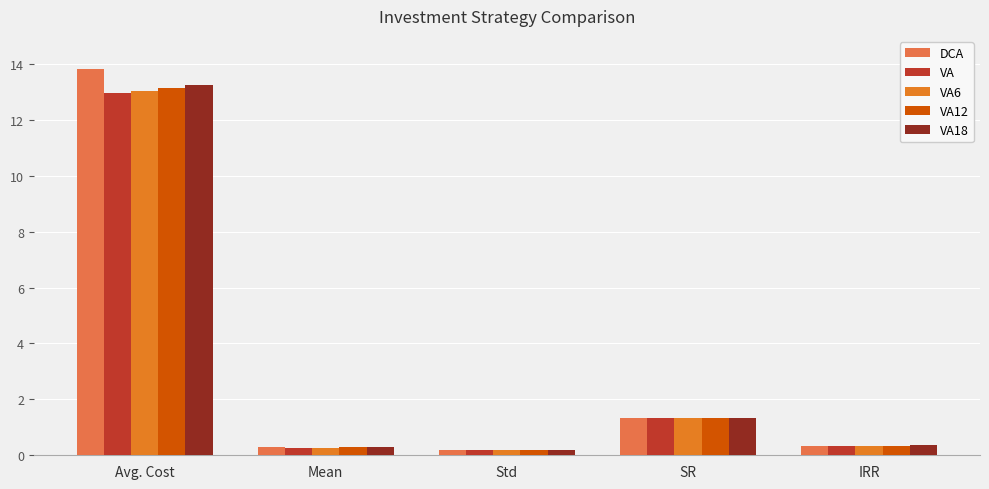

True or false: VA6 has a value of 0.2 at Std.

True